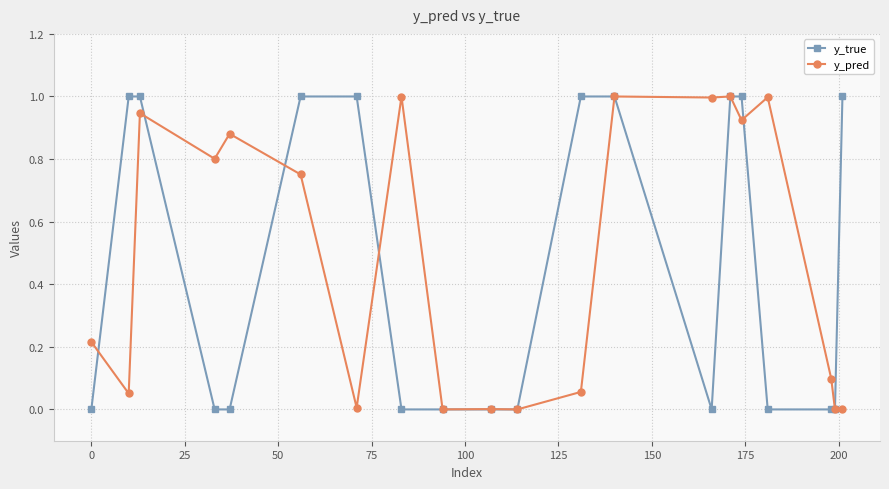

What is the greatest value displayed?

1.0